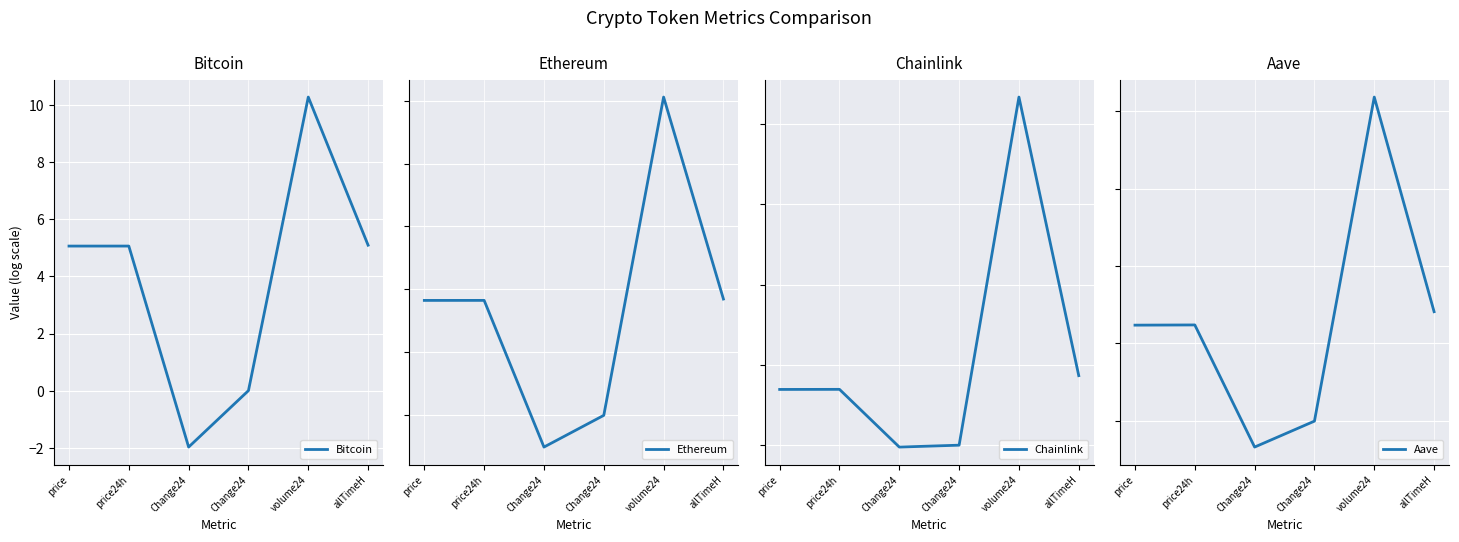

What are all the series names shown in the legend?

Bitcoin, Ethereum, Chainlink, Aave